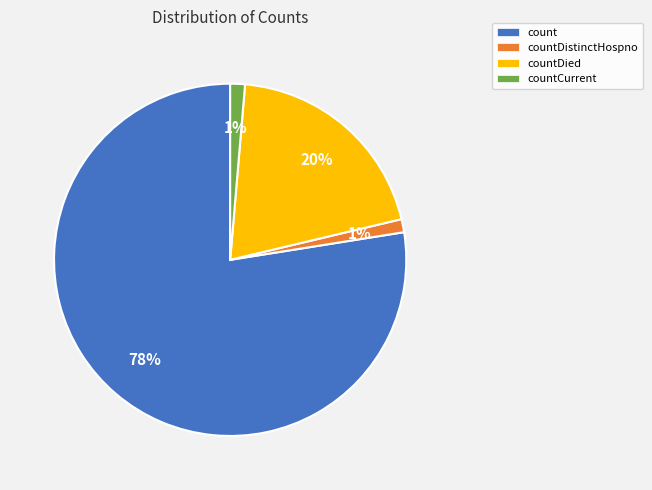

Count the number of slices in the pie.

4